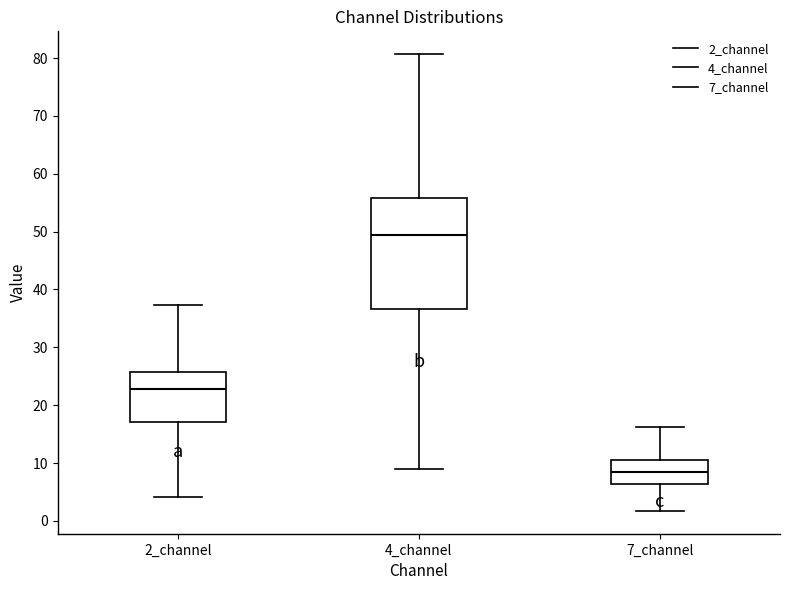

Which box is the tallest, from its lower edge to its upper edge?

4_channel